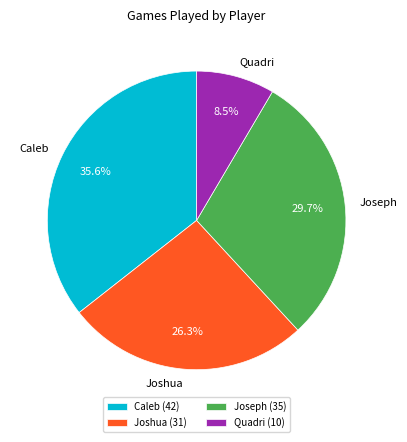

Does Quadri represent more than half of the total?

No